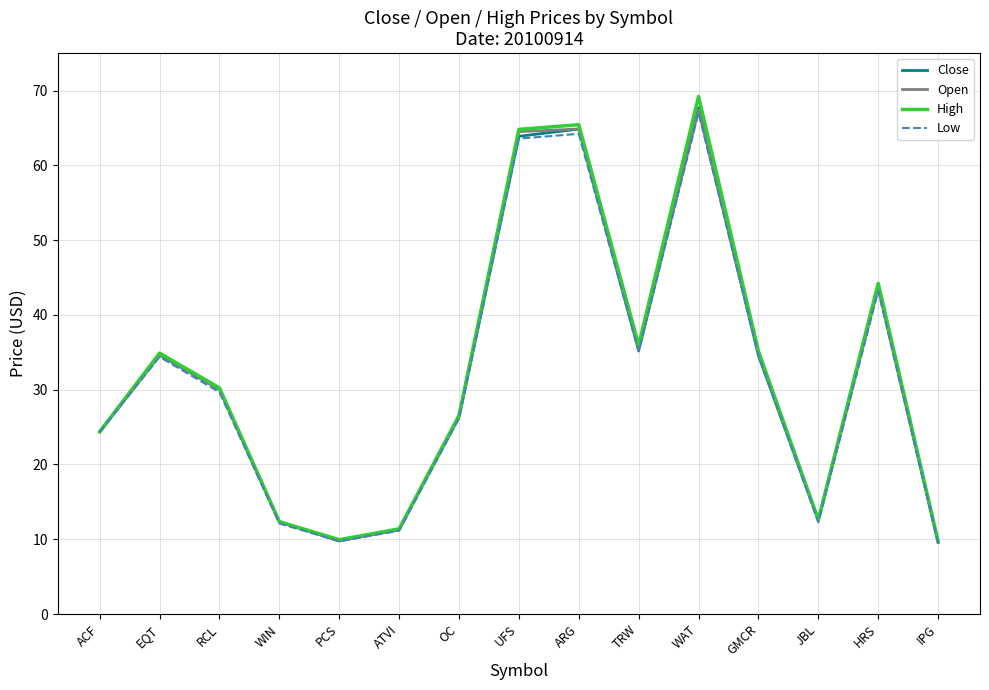

Is it true that Open equals 94.4 at UFS?

False